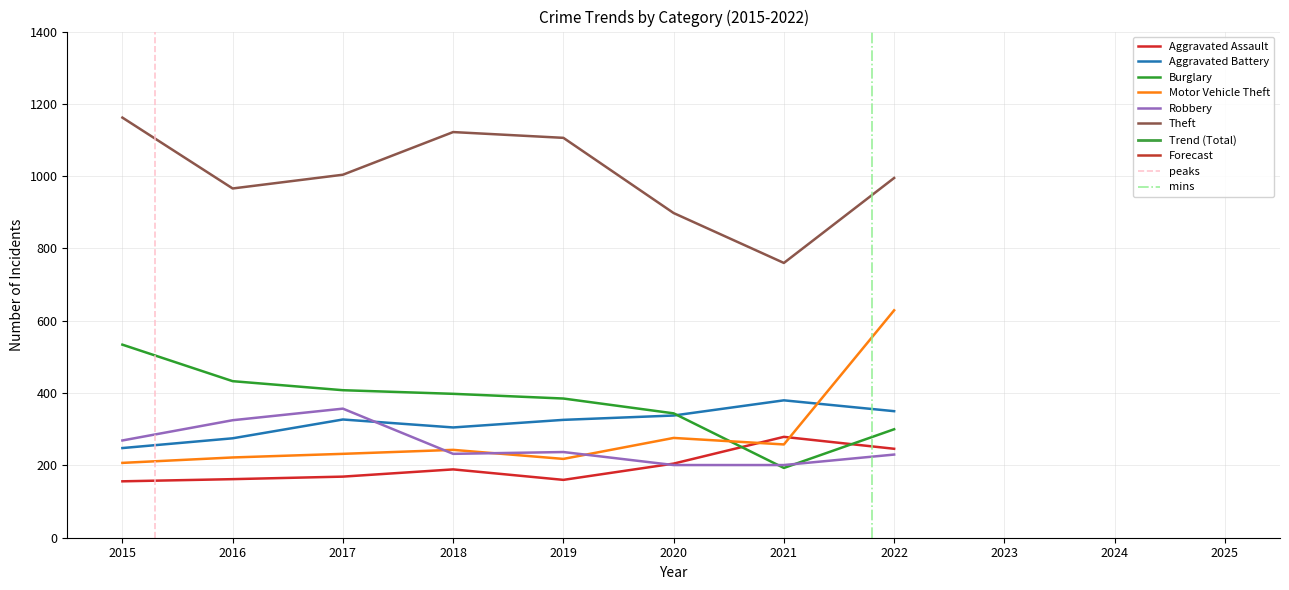

Where is Robbery nearest to the value 279?

2015